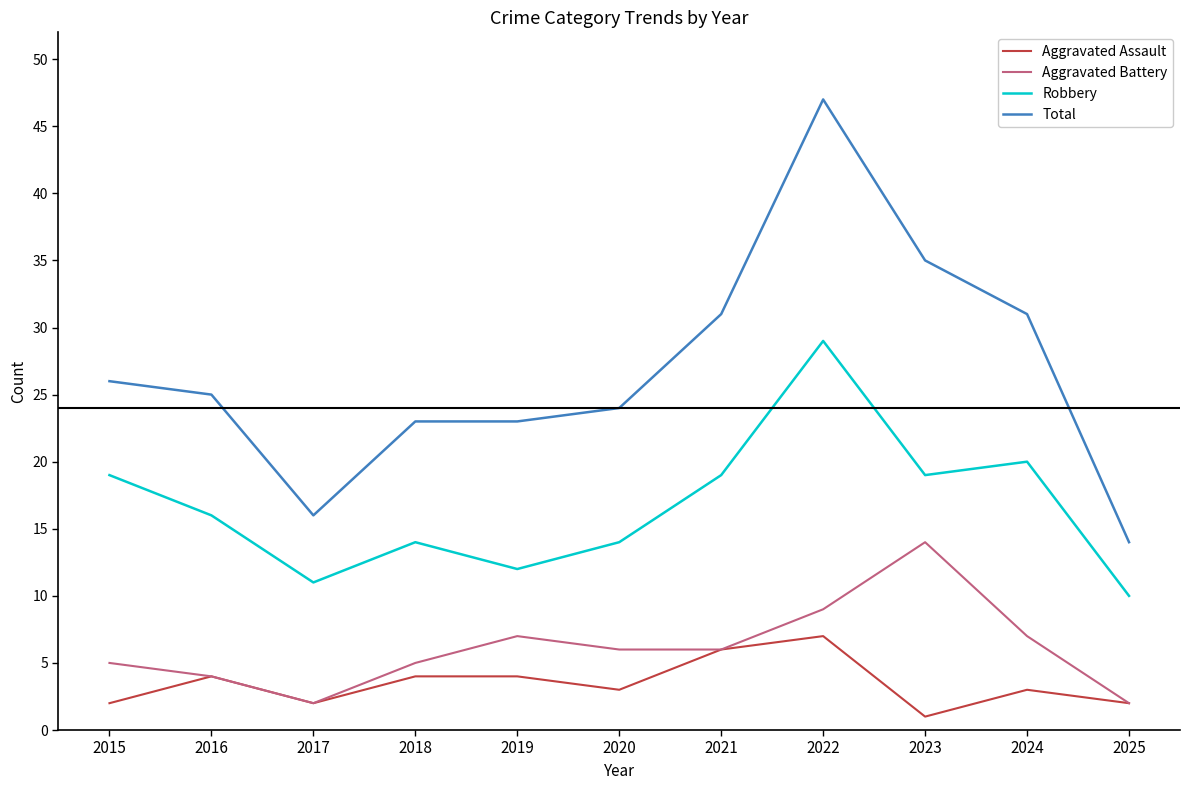

Read the Aggravated Assault value at 2016.

4